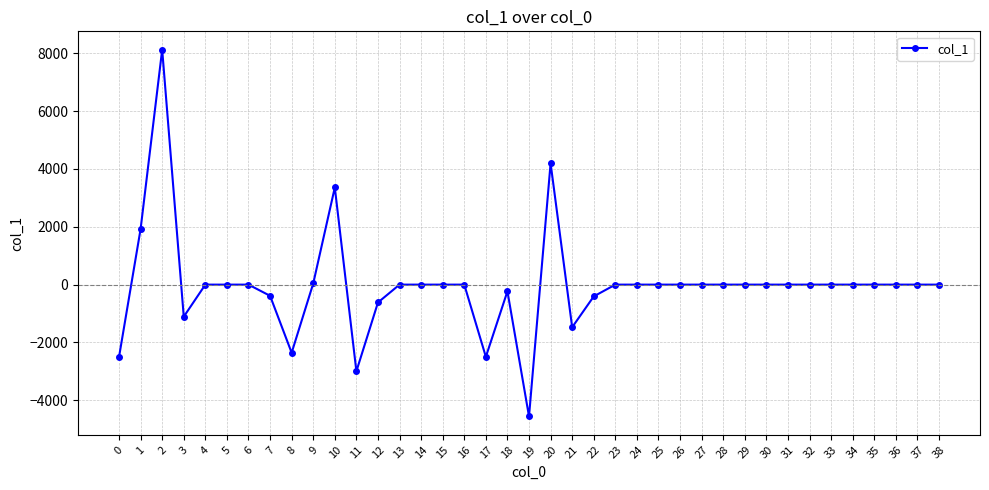

Is it true that the value at 2 is 12189.6?

False